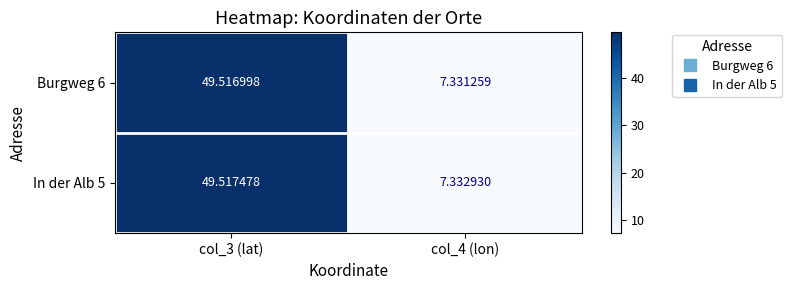

Is the value of In der Alb 5 at col_3 (lat) greater than the value of Burgweg 6 at col_4 (lon)?

Yes